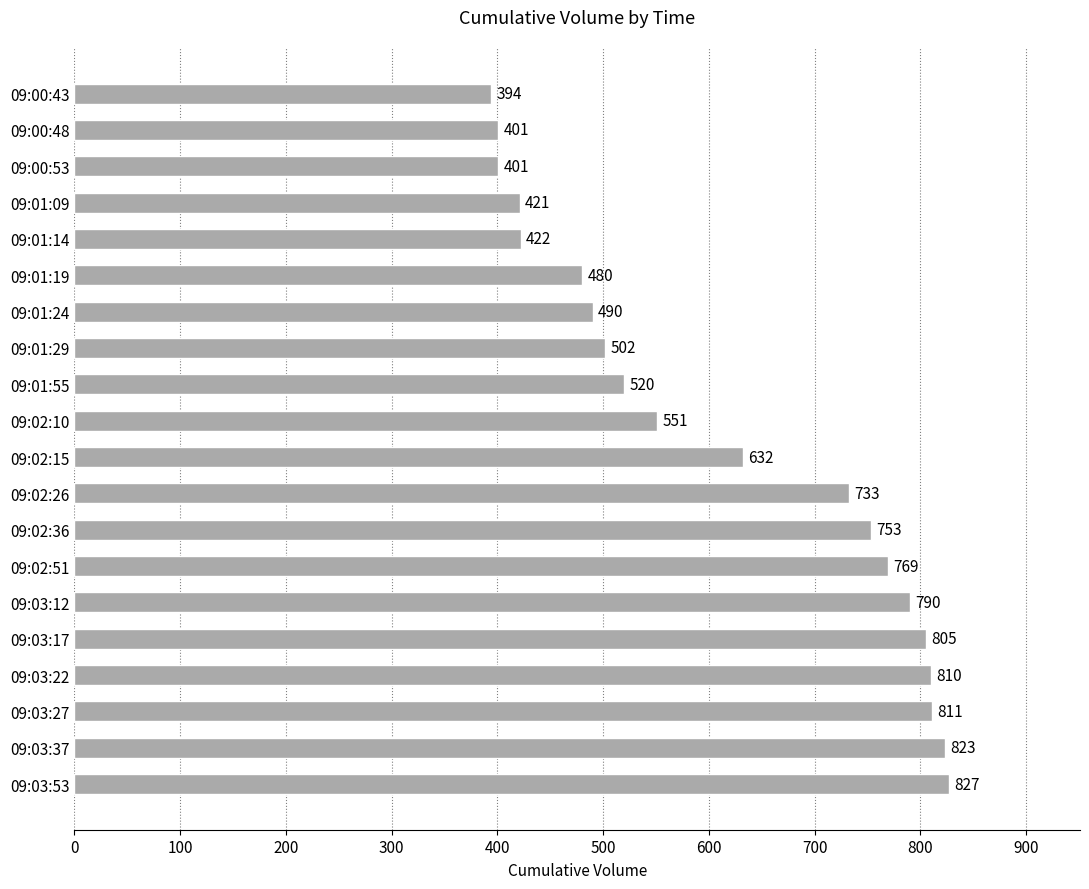

Reading top to bottom, list all the values displayed in this chart.

09:00:43=394	09:00:48=401	09:00:53=401	09:01:09=421	09:01:14=422	09:01:19=480	09:01:24=490	09:01:29=502	09:01:55=520	09:02:10=551	09:02:15=632	09:02:26=733	09:02:36=753	09:02:51=769	09:03:12=790	09:03:17=805	09:03:22=810	09:03:27=811	09:03:37=823	09:03:53=827